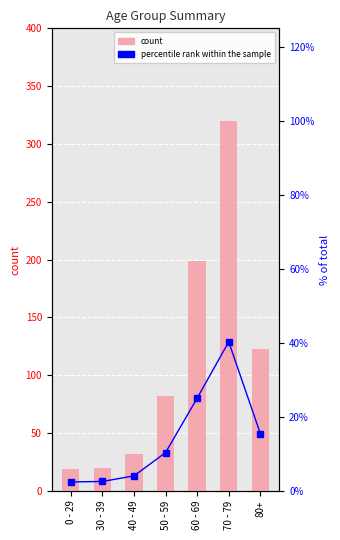

Between 40 - 49 and 30 - 39, which is larger?

40 - 49